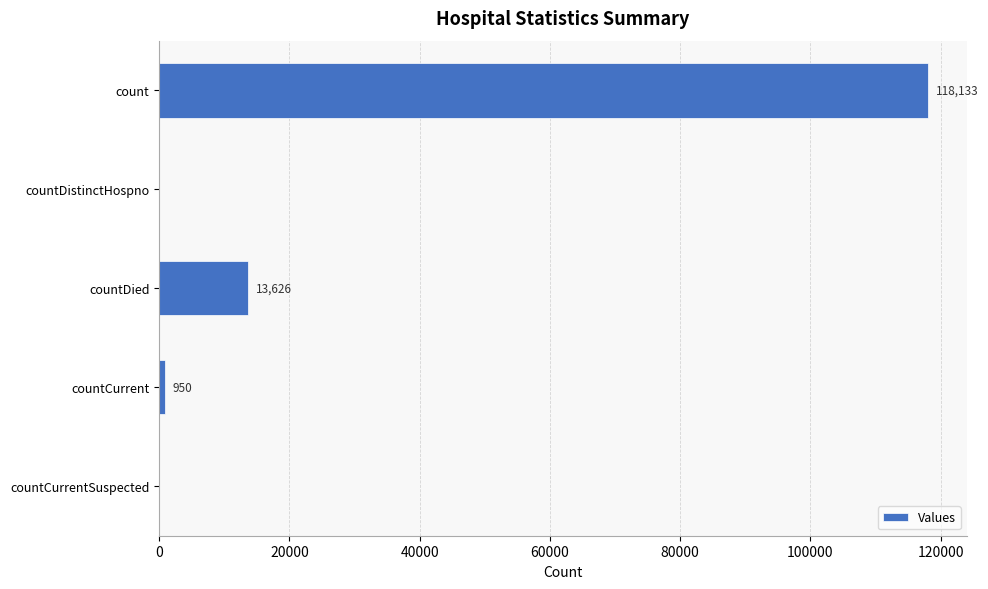

What is the sum of all values?

132709